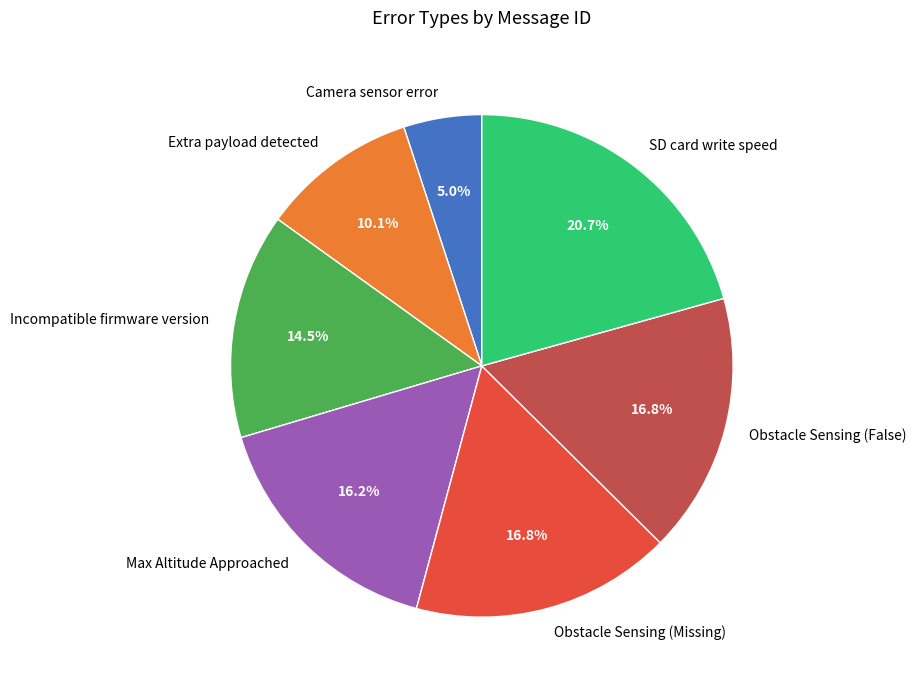

Count the number of slices in the pie.

7